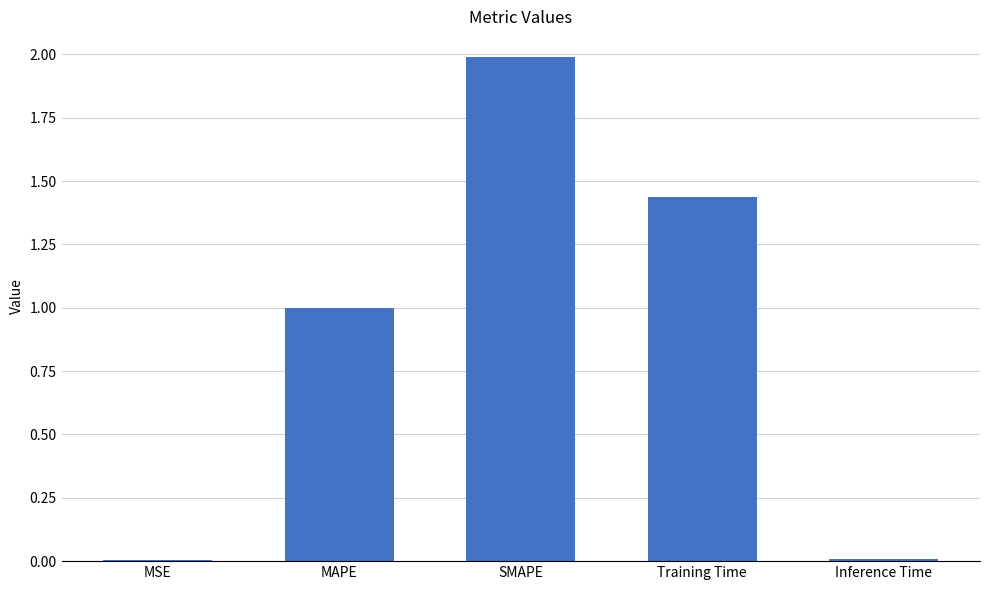

What is the maximum value shown in the chart?

2.0